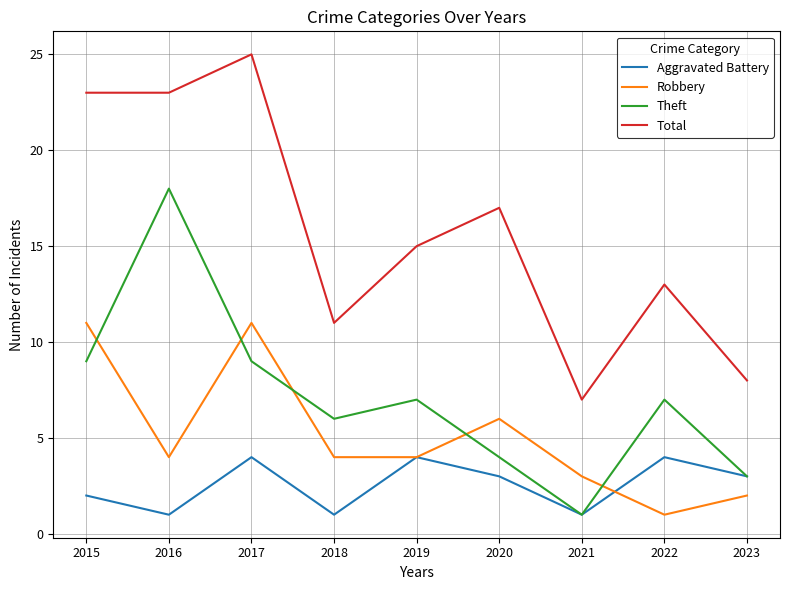

What is the approximate value of Total at 2021?

7